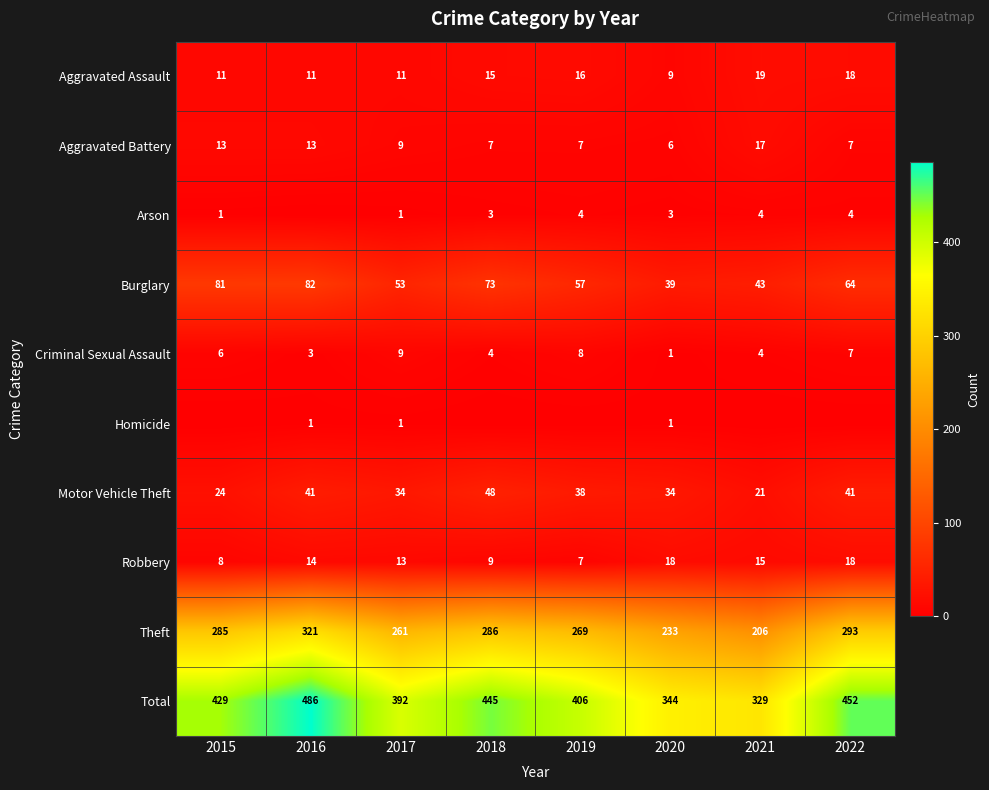

At which label does Total reach its minimum?

2021